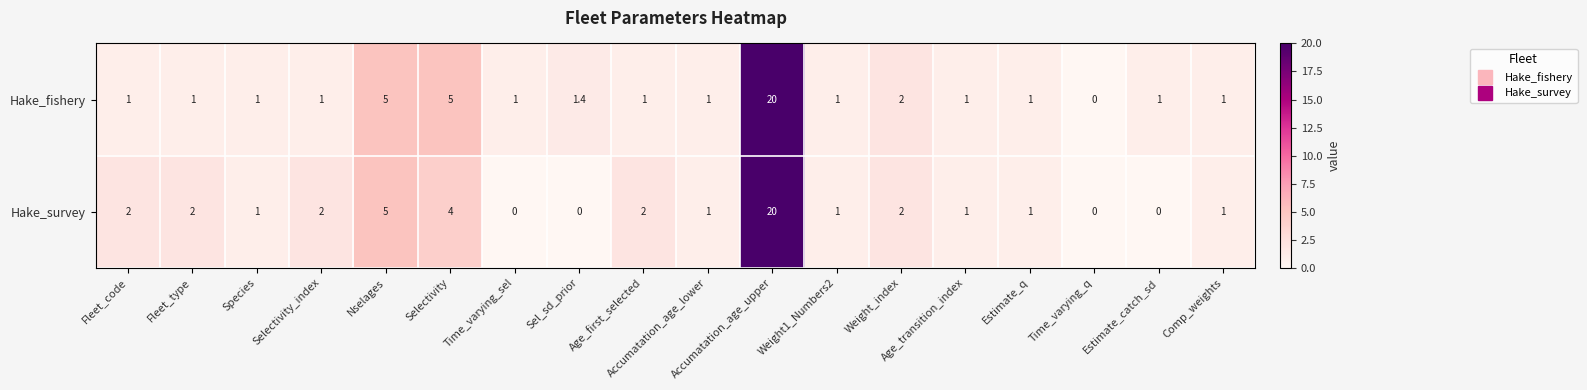

Where is Hake_survey nearest to the value 10?

Nselages